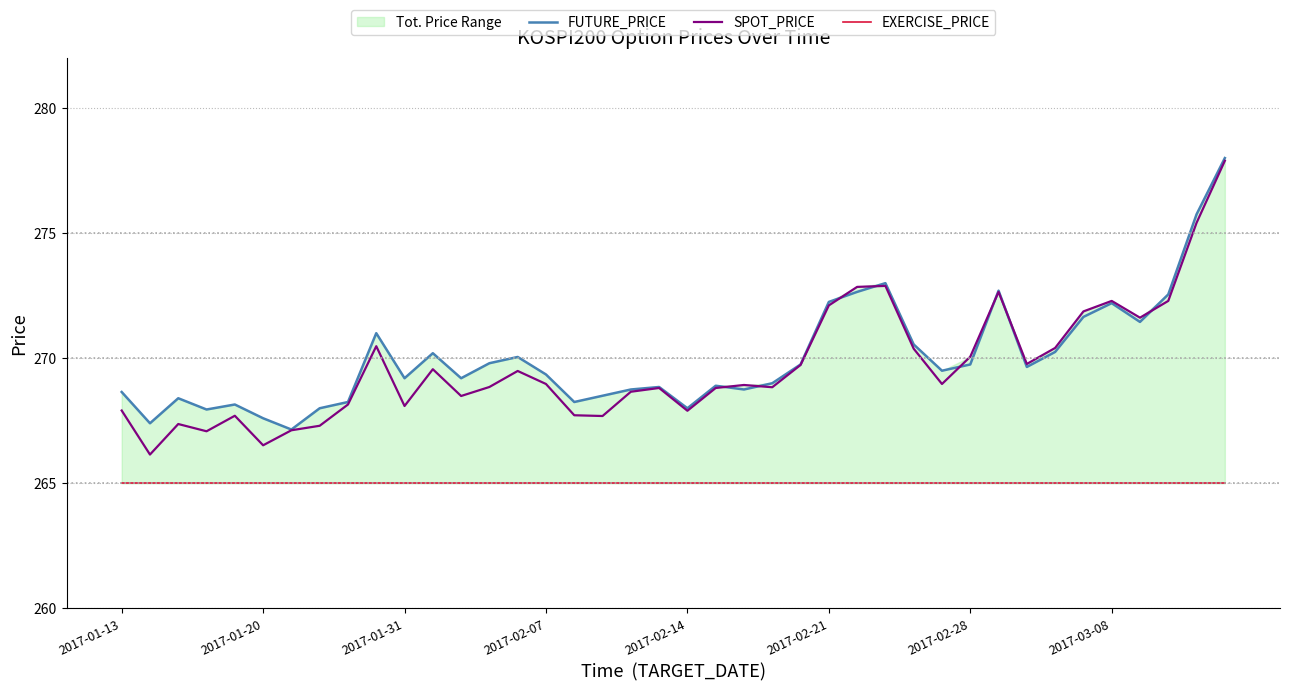

Reading right to left, list all the values displayed in this chart.

FUTURE_PRICE: 278.0	275.8	272.6	271.4	272.2	271.6	270.2	269.6	272.7	269.8	269.5	270.6	273.0	272.6	272.2	269.8	269.0	268.8	268.9	268.0	268.9	268.8	268.5	268.2	269.4	270.1	269.8	269.2	270.2	269.2	271.0	268.2	268.0	267.1	267.6	268.1	267.9	268.4	267.4	268.6
SPOT_PRICE: 277.9	275.4	272.3	271.6	272.3	271.9	270.4	269.8	272.6	270.1	269.0	270.4	272.9	272.9	272.1	269.7	268.8	268.9	268.8	267.9	268.8	268.7	267.7	267.7	269.0	269.5	268.9	268.5	269.6	268.1	270.5	268.1	267.3	267.1	266.5	267.7	267.1	267.4	266.1	267.9
EXERCISE_PRICE: 265.0	265.0	265.0	265.0	265.0	265.0	265.0	265.0	265.0	265.0	265.0	265.0	265.0	265.0	265.0	265.0	265.0	265.0	265.0	265.0	265.0	265.0	265.0	265.0	265.0	265.0	265.0	265.0	265.0	265.0	265.0	265.0	265.0	265.0	265.0	265.0	265.0	265.0	265.0	265.0